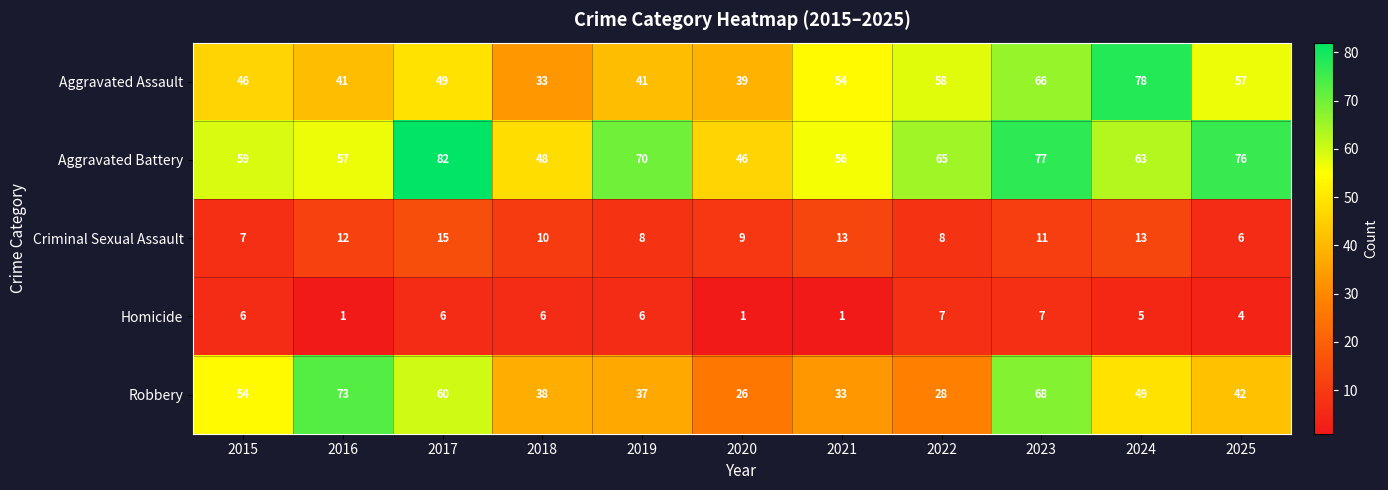

Which series has the largest range (max minus min)?

Robbery